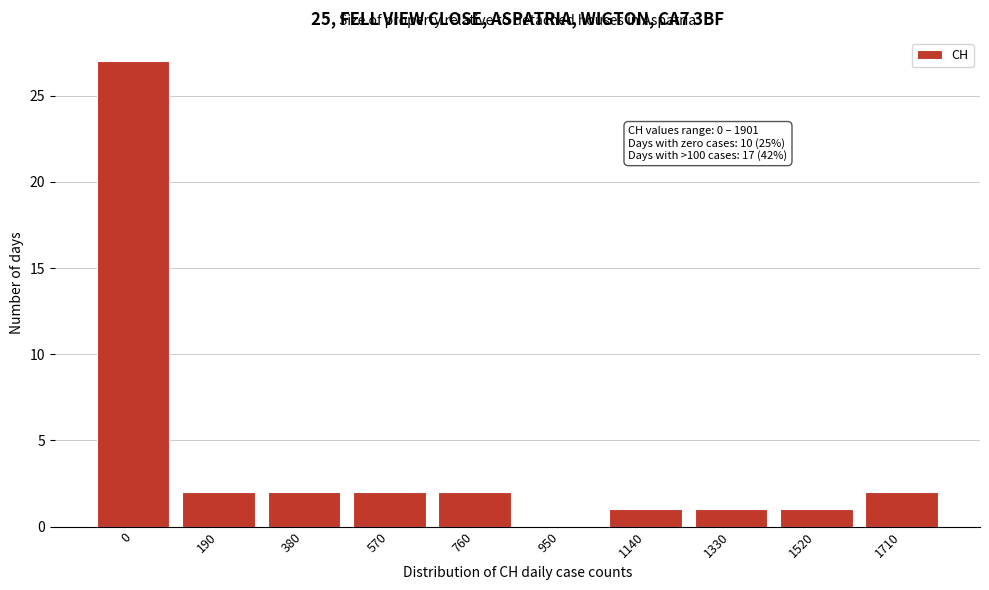

Reading left to right, transcribe all the data shown in this chart.

0=27	190=2	380=2	570=2	760=2	950=0	1140=1	1330=1	1520=1	1710=2